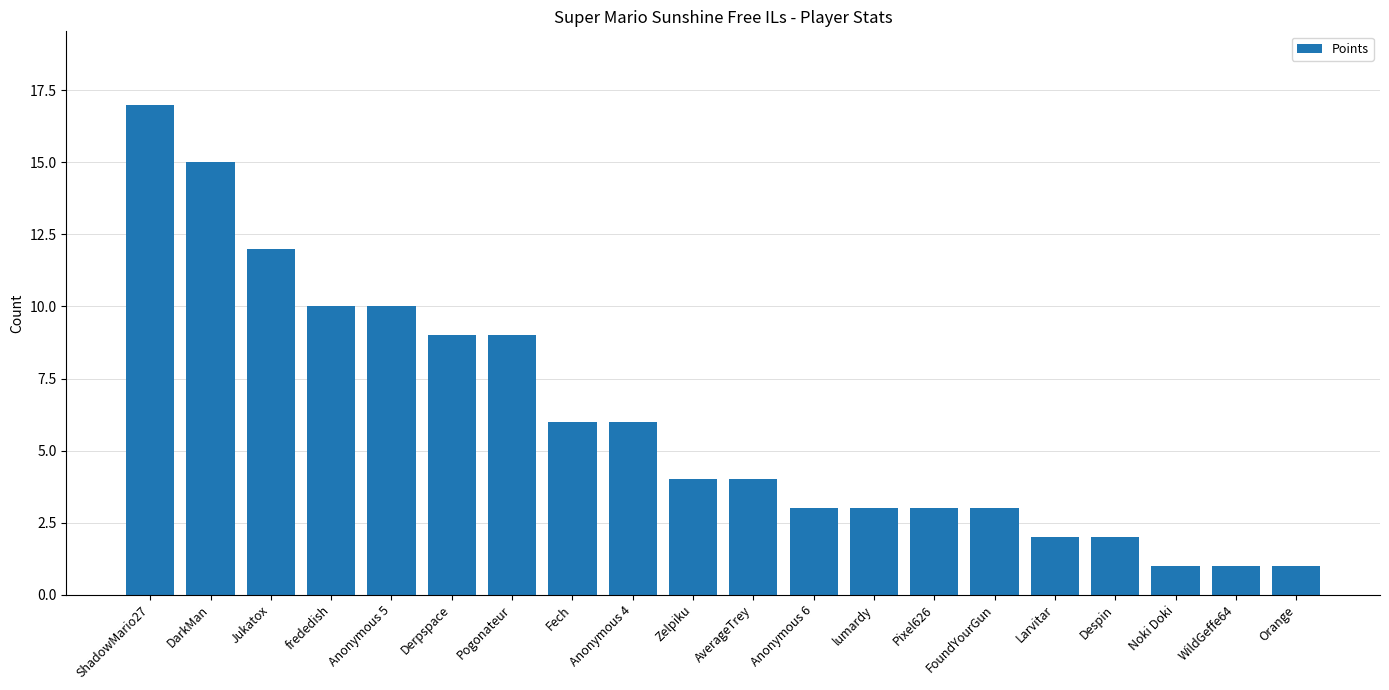

What position from the right is frededish?

17